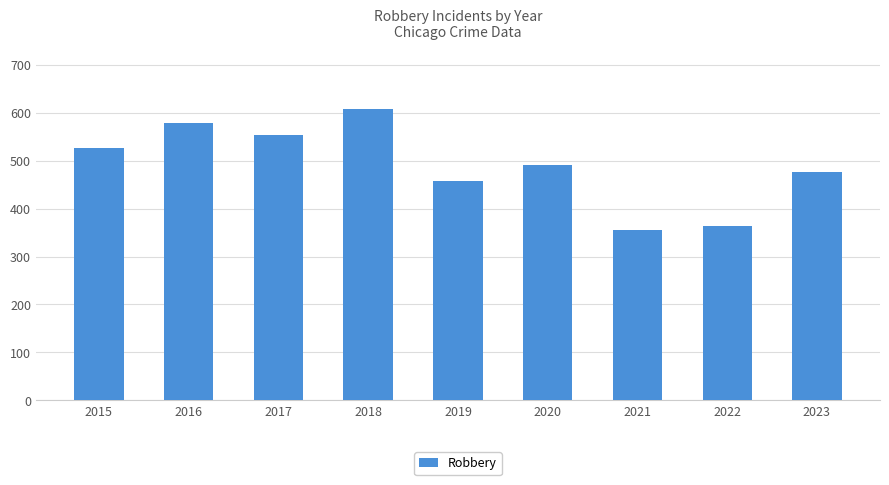

At which category does the chart reach its peak across all series?

2018